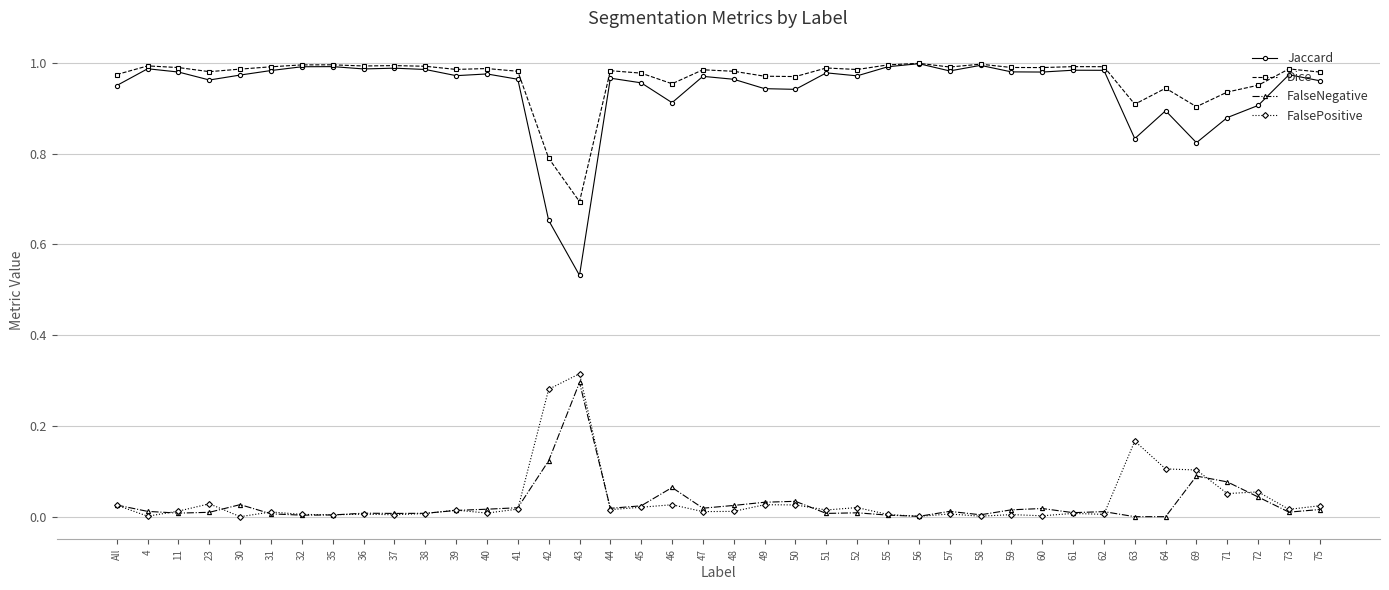

How many lines are shown in the chart?

4